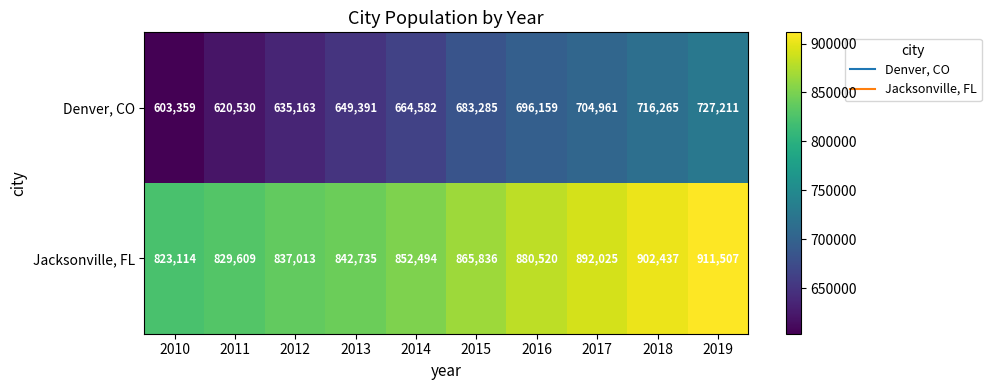

True or false: Denver, CO has a value of 965063 at 2018.

False